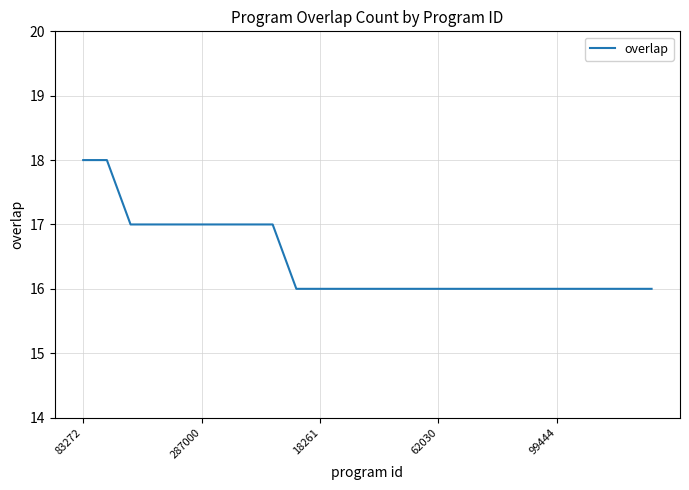

What is the sum of all values?

411